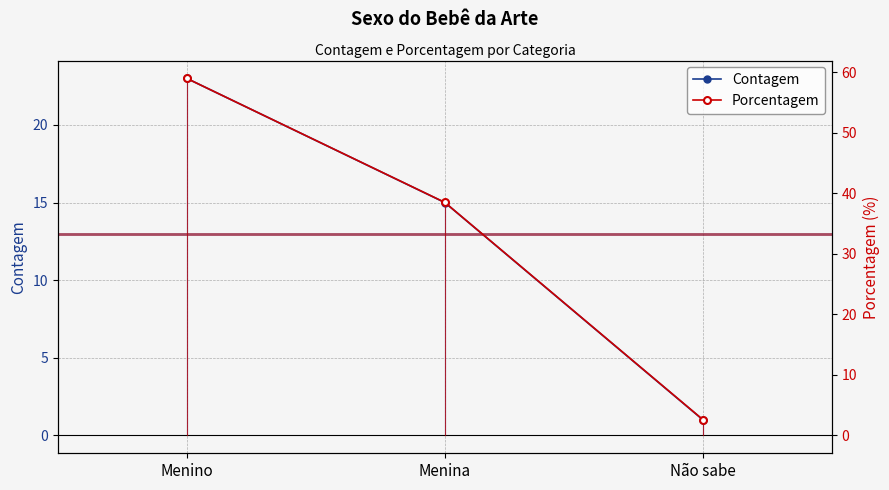

What is the difference between the maximum and minimum values in the Porcentagem series?

56.4